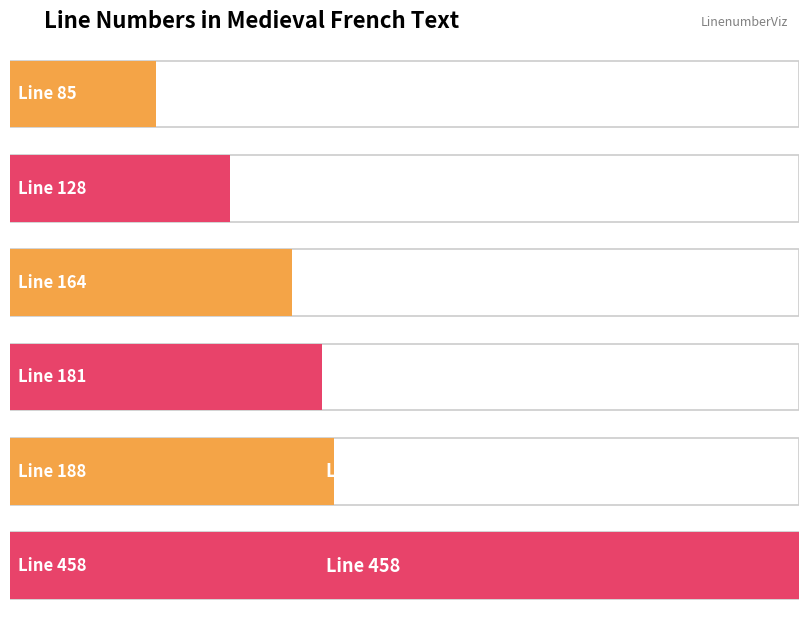

What is the value of the 1st bar from the left?

85